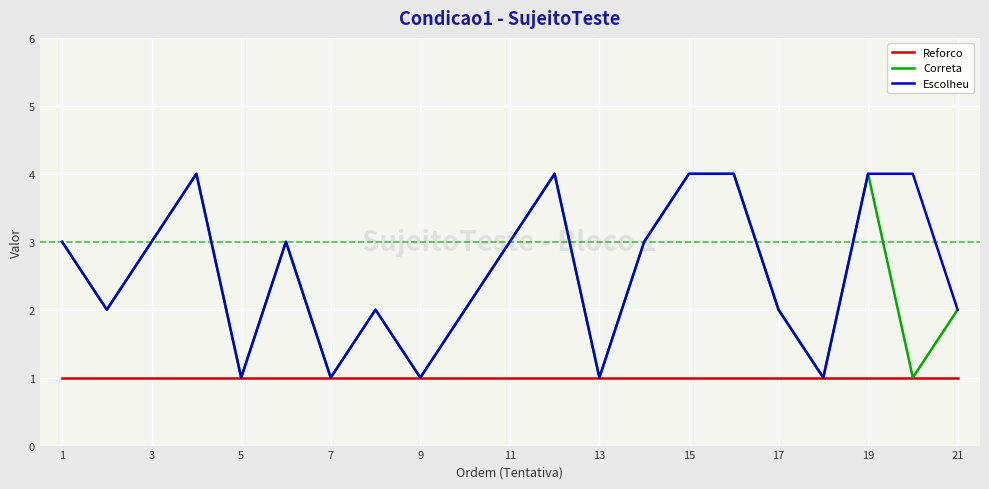

What is the greatest value displayed?

4